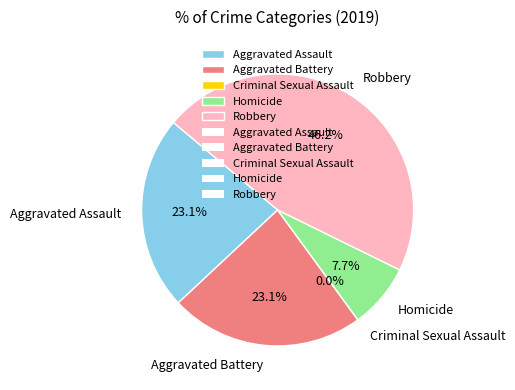

To the nearest percent, what is the difference between the largest and smallest slice percentages?

46%